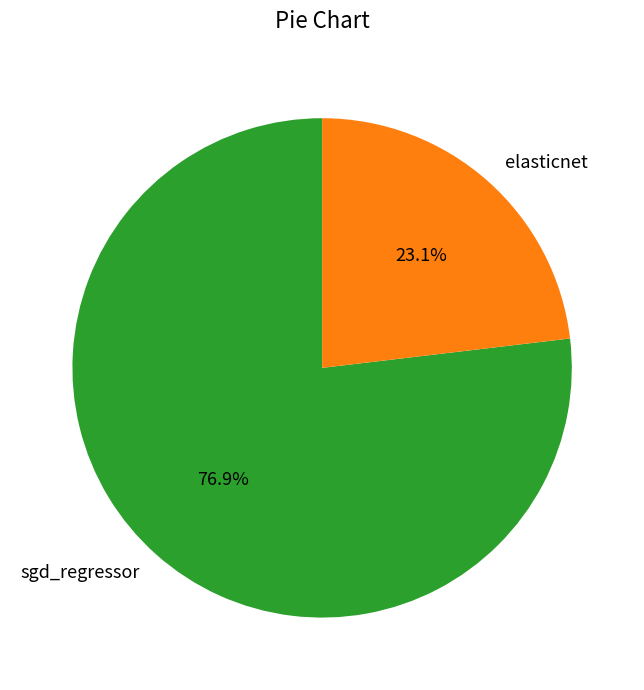

What percentage is the elasticnet slice, to the nearest percent?

23%